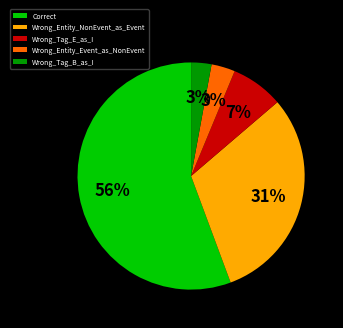

The Wrong_Entity_NonEvent_as_Event slice represents 40% of the pie. True or false?

False